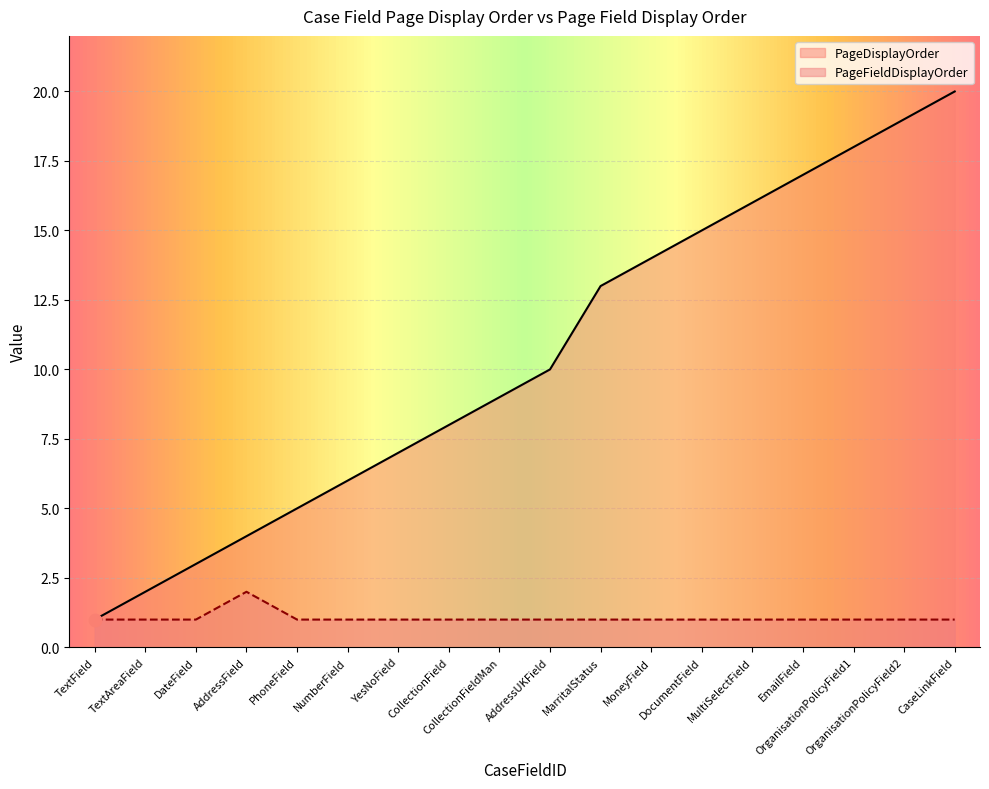

What is the total value across all series at TextField?

2